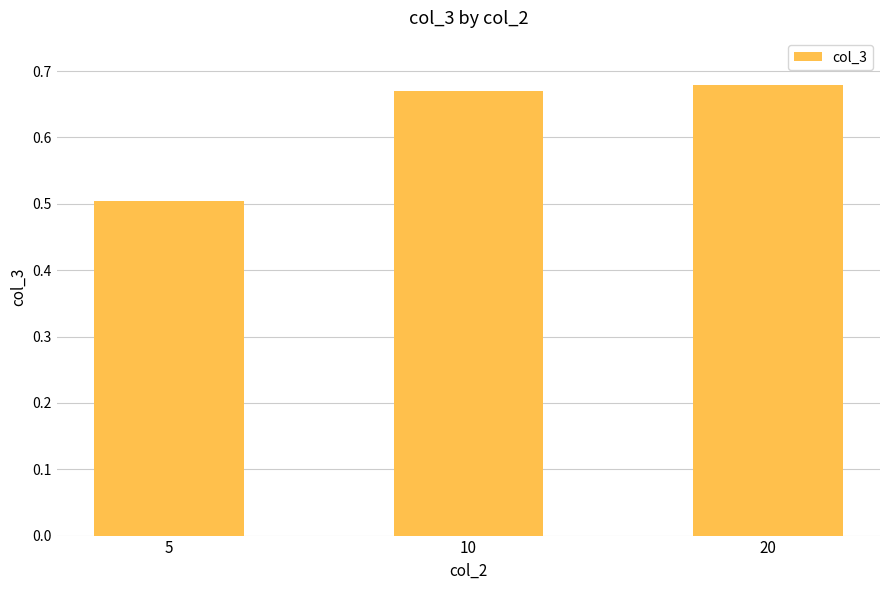

The value at 20 is 1.0. True or false?

False